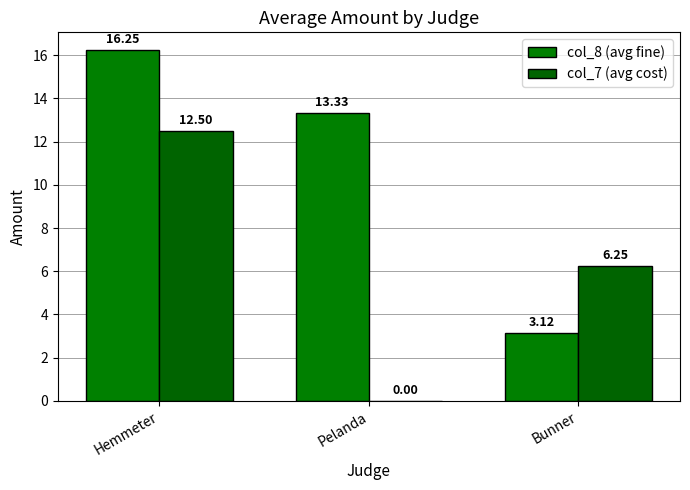

Reading left to right, transcribe all the data shown in this chart.

col_8 (avg fine): Hemmeter=16.2	Pelanda=13.3	Bunner=3.1
col_7 (avg cost): Hemmeter=12.5	Pelanda=0.0	Bunner=6.2